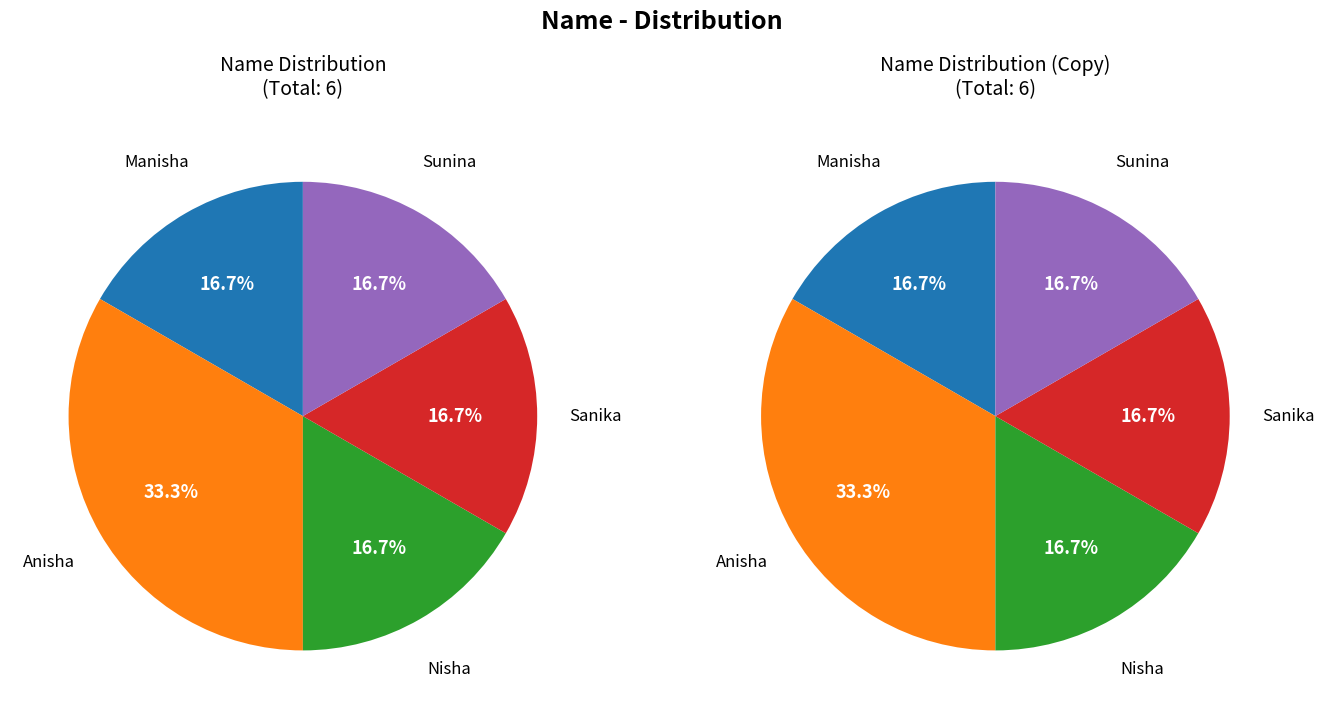

Does any single category account for the majority?

No